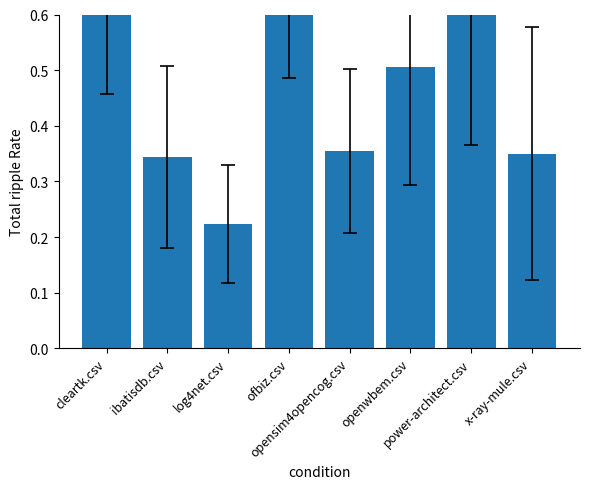

What is the smallest value displayed?

0.2